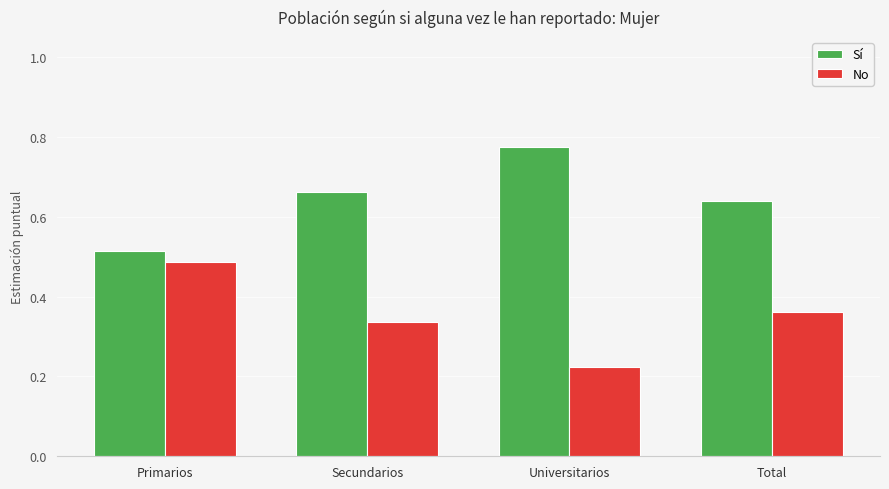

What is the sum of all Sí values?

2.6